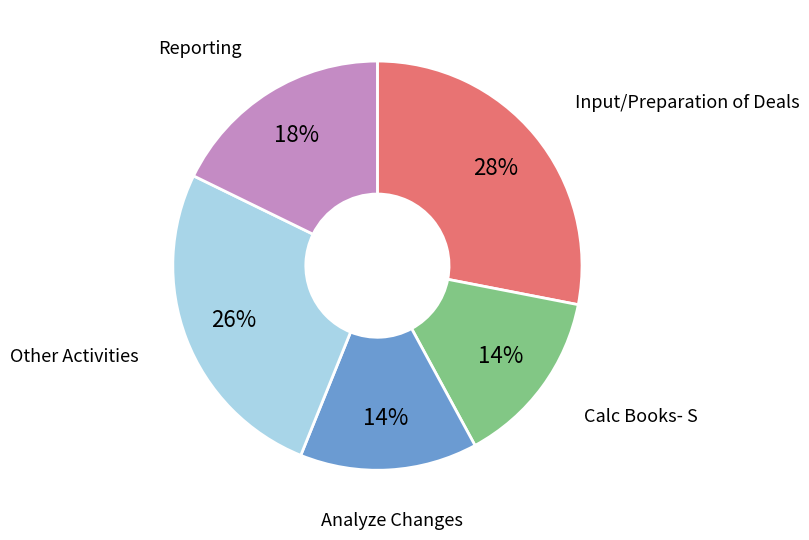

Is there any slice that represents more than half of the pie?

No